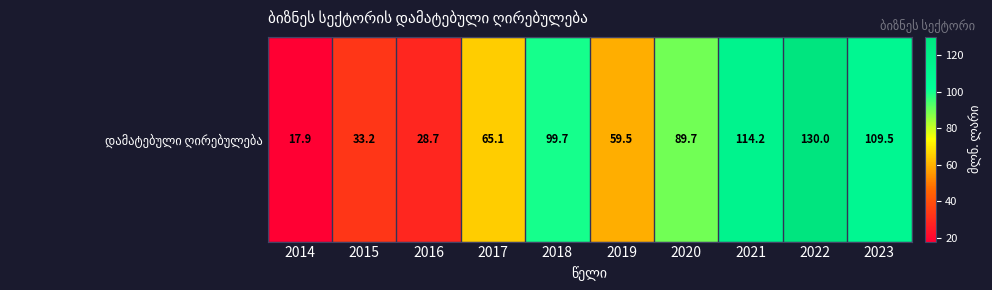

The value at 2023 is 76.0. True or false?

False